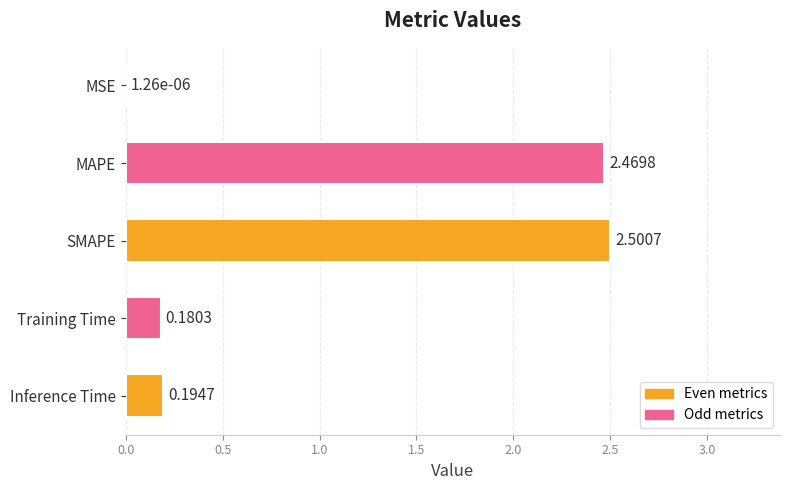

At which label is the value closest to 1?

Inference Time